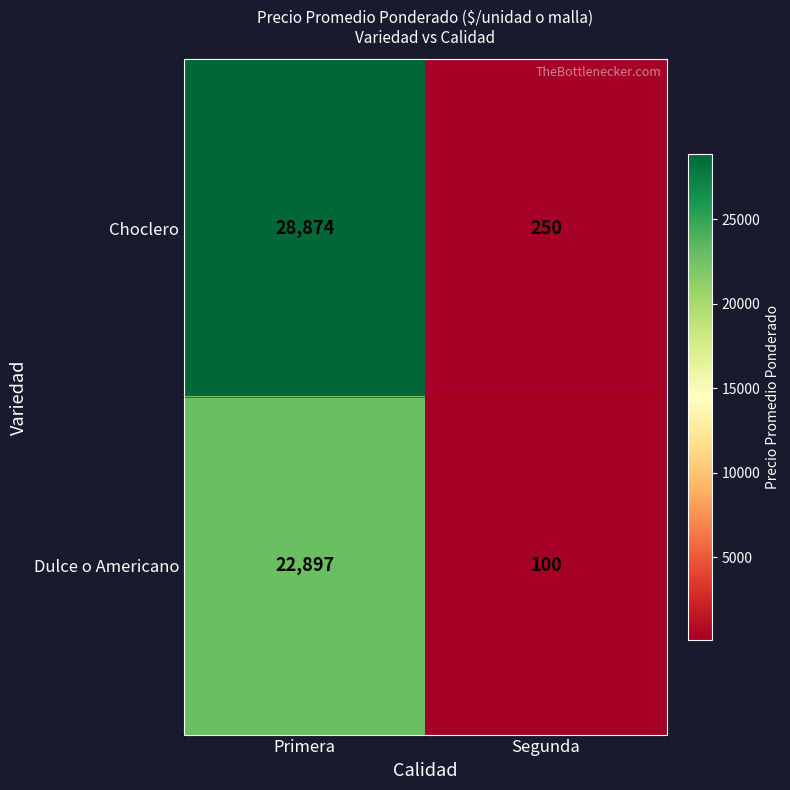

How many distinct data groups are displayed?

2